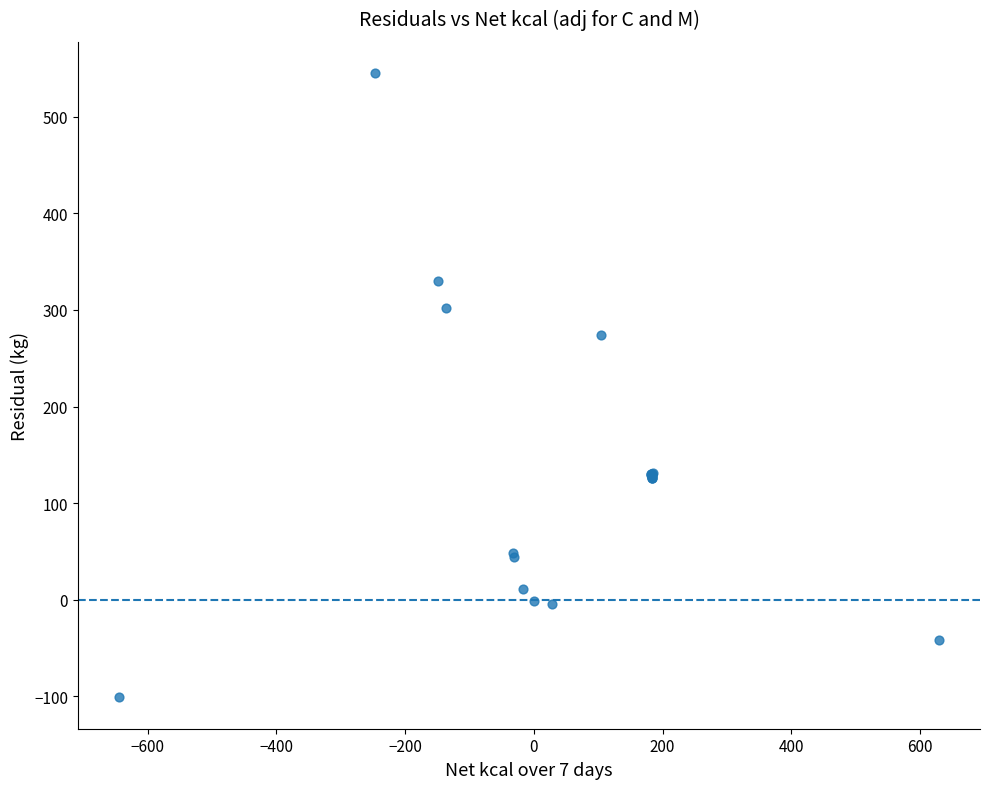

What Y value in the scatter plot is closest to 222?

274.5